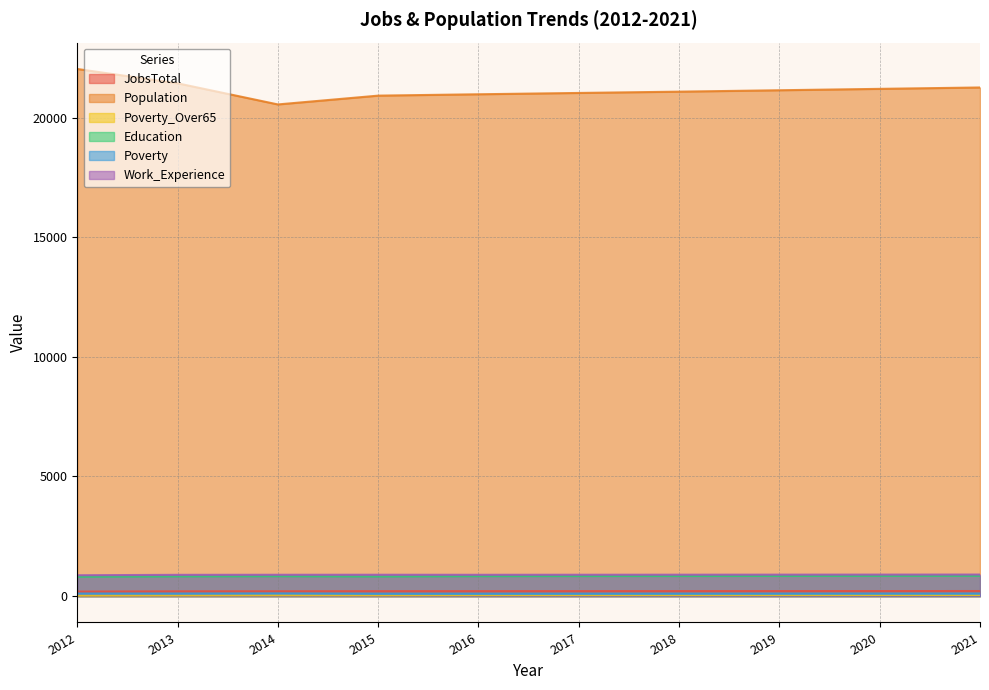

Where is Education nearest to the value 828?

2013